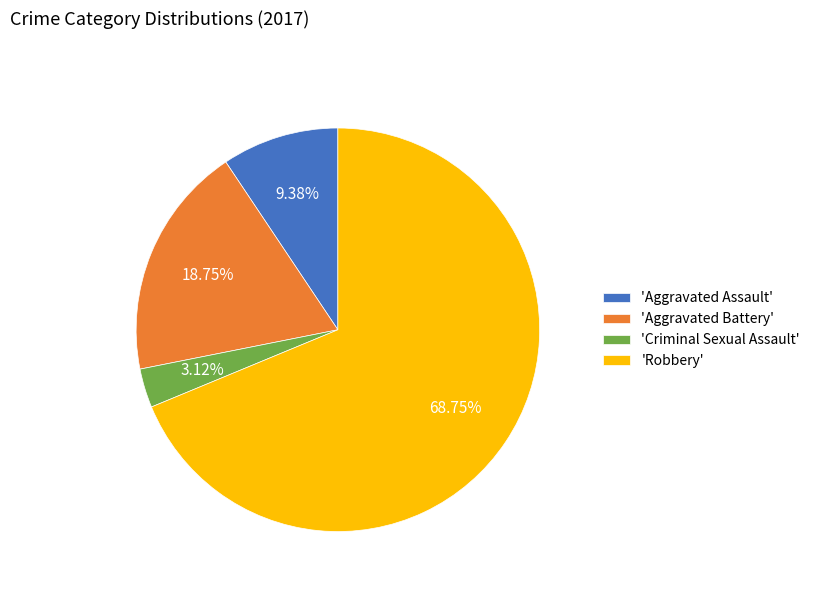

Which category has the biggest portion of the pie?

'Robbery'